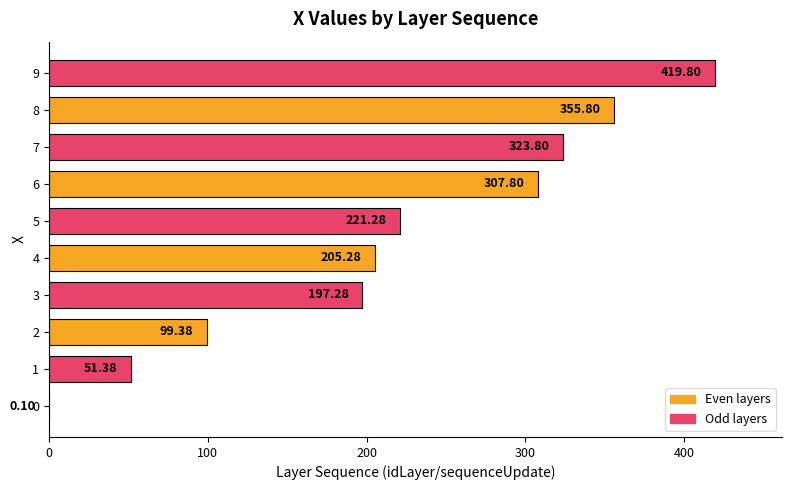

Approximately how many times larger is the value at 6 compared to 9?

0.7